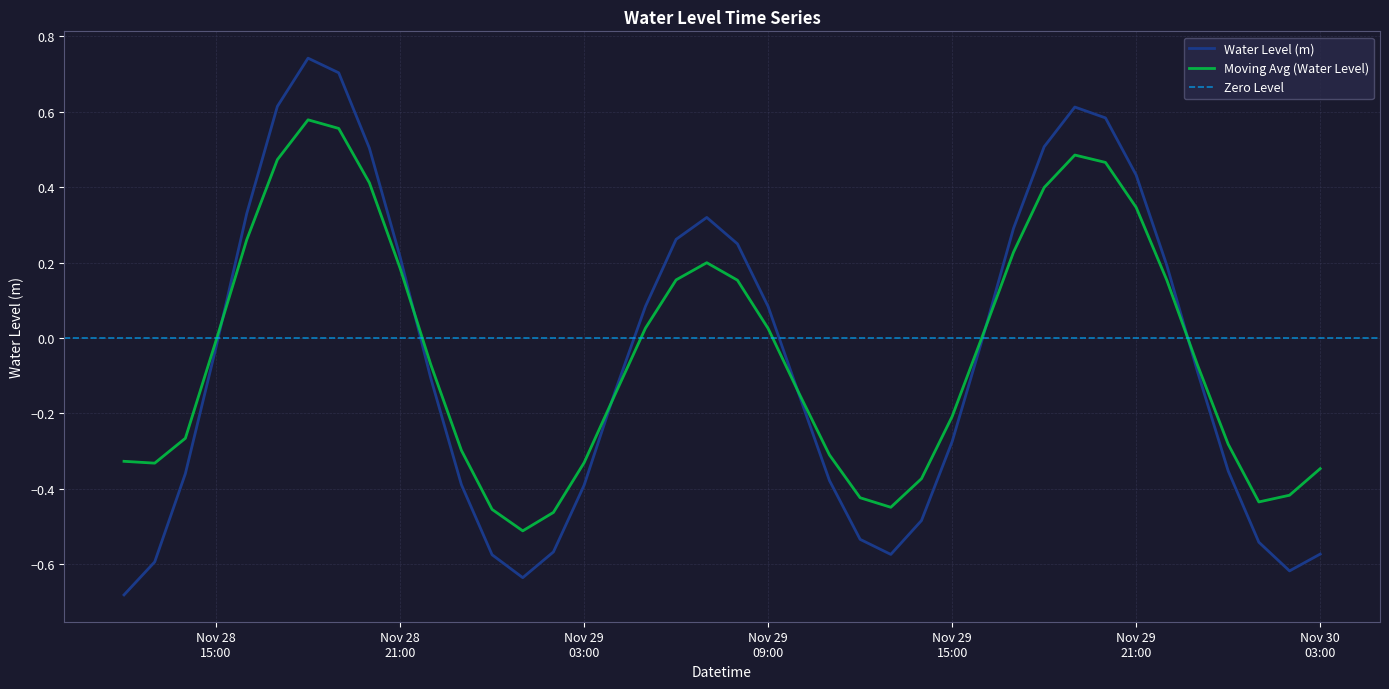

What is the maximum value shown in the chart?

0.7